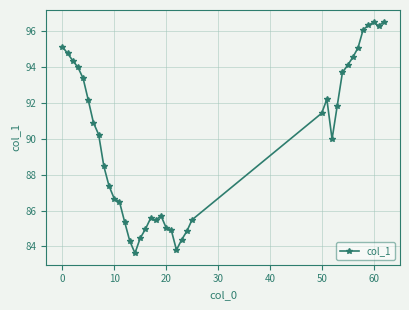

What is the maximum value shown in the chart?

96.5